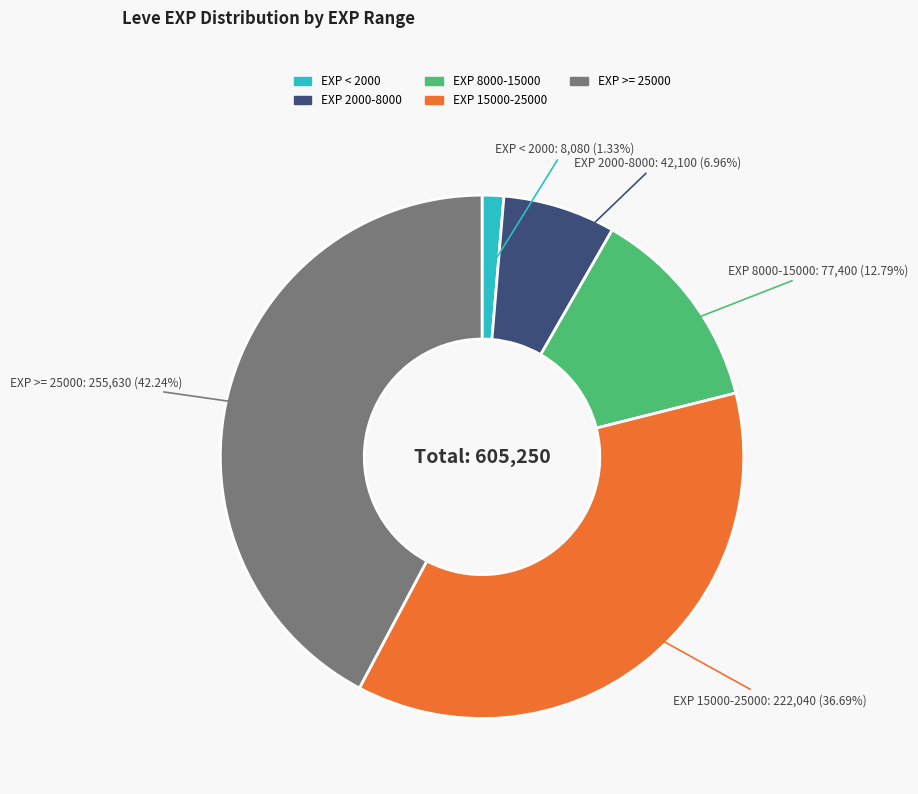

Is there any slice that represents more than half of the pie?

No